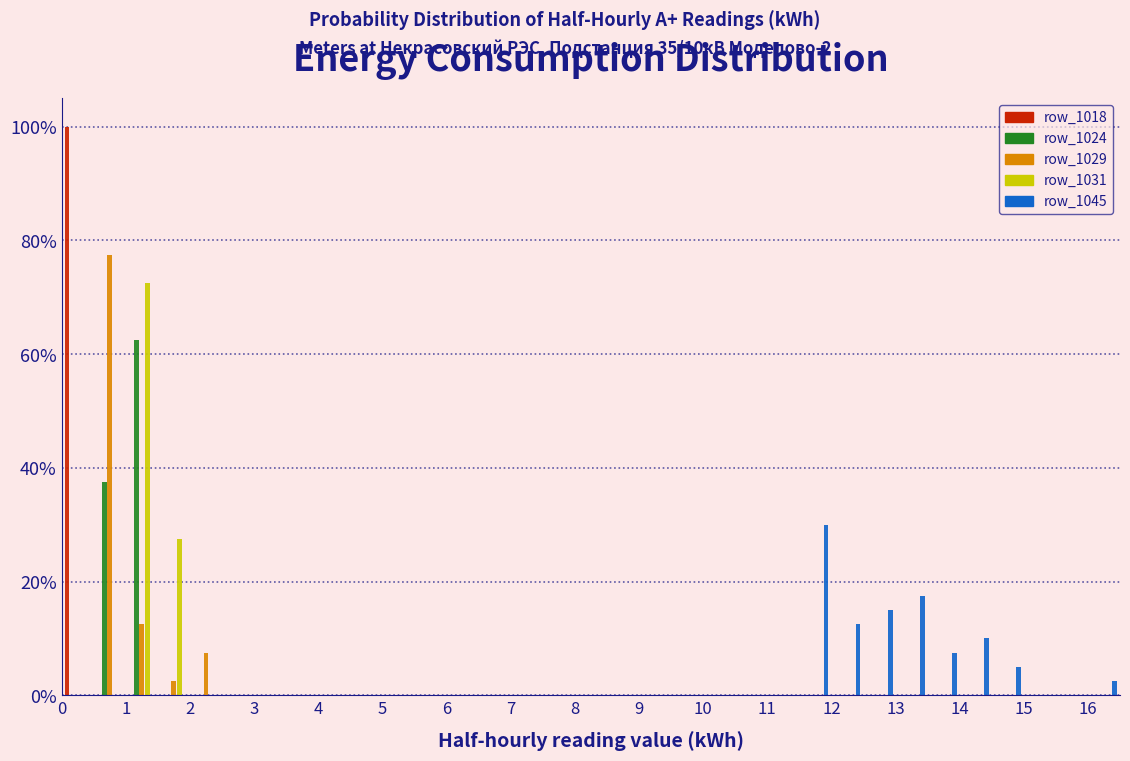

In the row_1045 series, which range on the x-axis has the tallest bar?

11.5 to 12.0